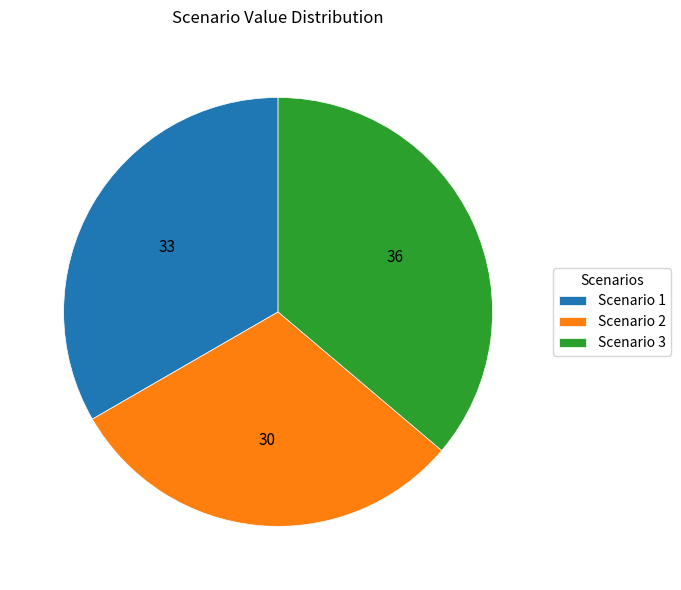

True or false: Scenario 2 accounts for 43% of the total.

False